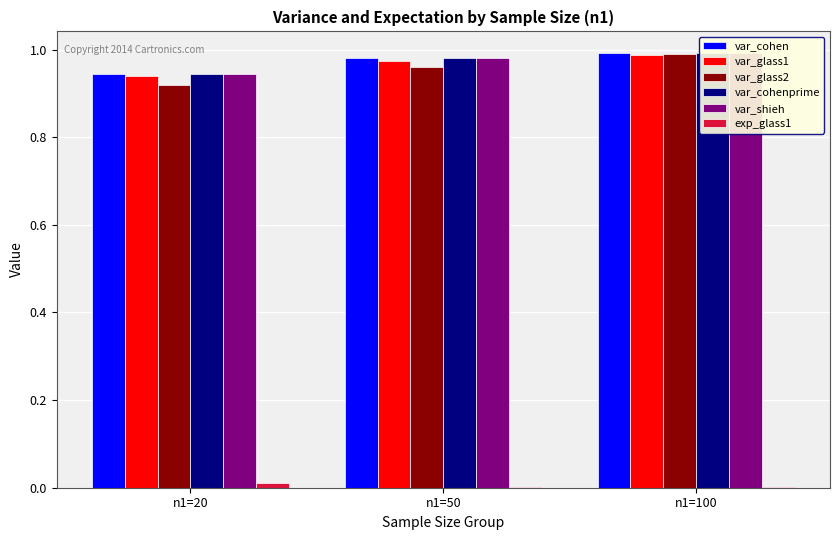

At how many categories does at least one series exceed 0?

3